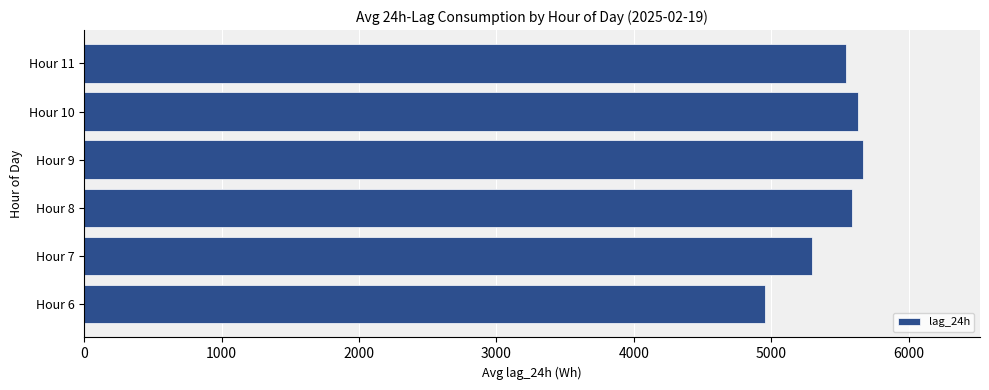

Which has a higher value, Hour 6 or Hour 8?

Hour 8